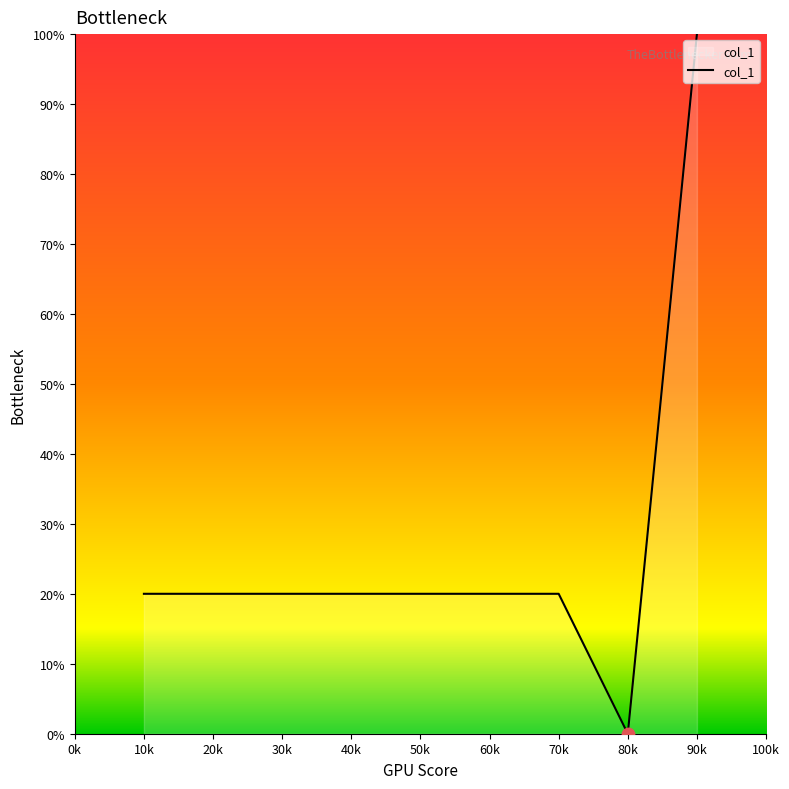

What is the change in value from 20k to 80k?

-20.0